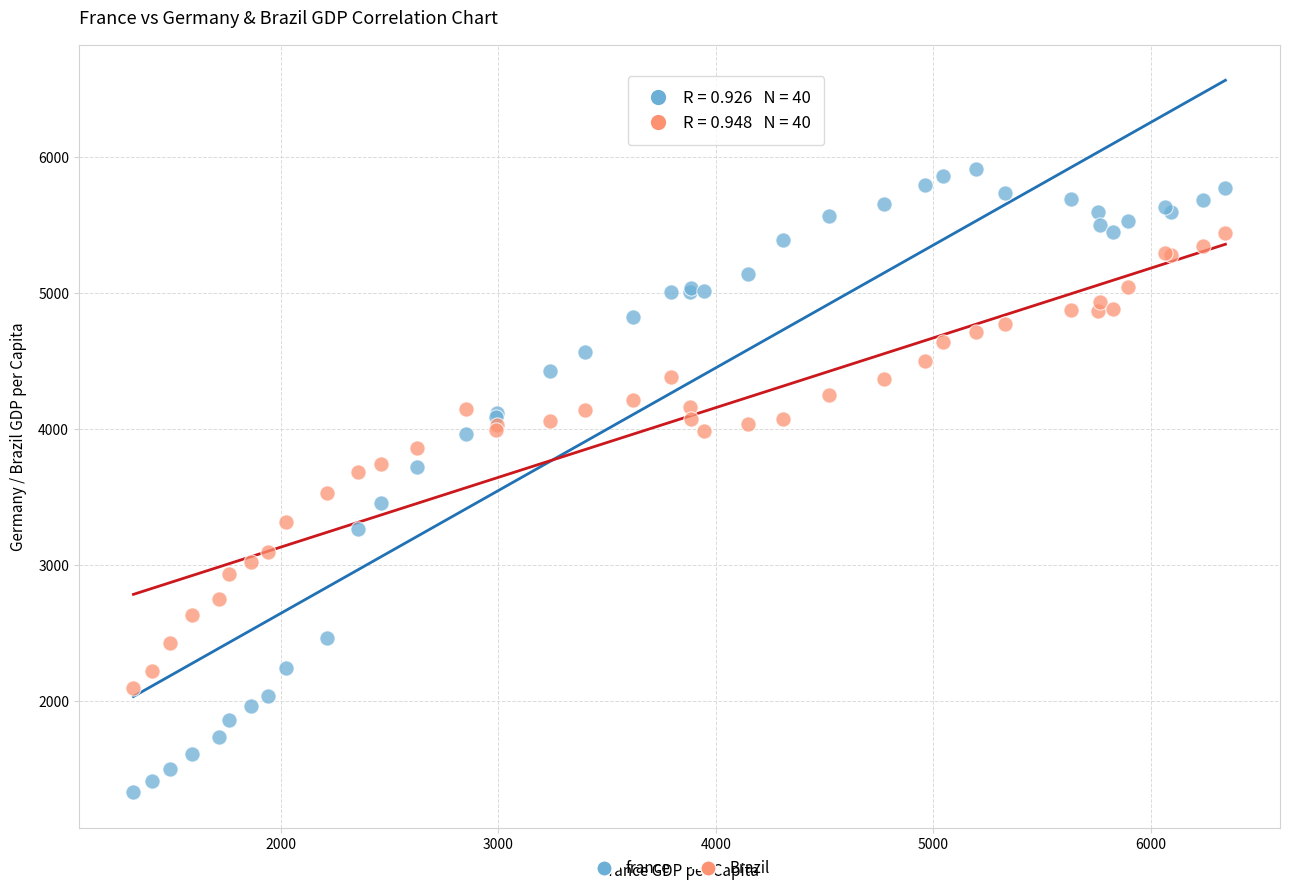

Which series reaches the minimum Y coordinate?

france